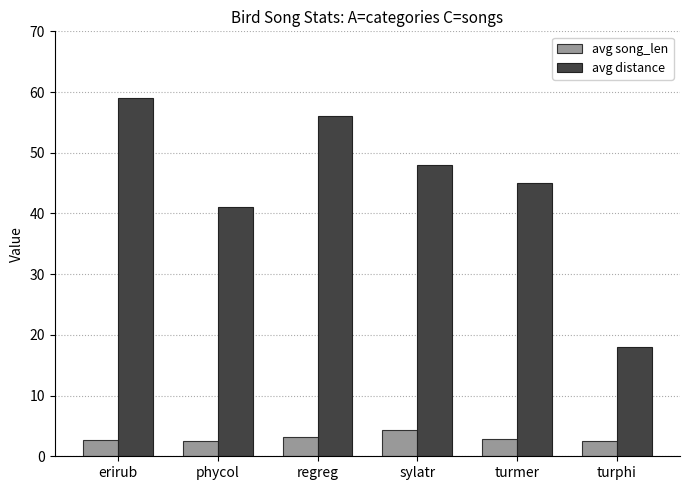

What is the label of the 4th bar from the left?

sylatr